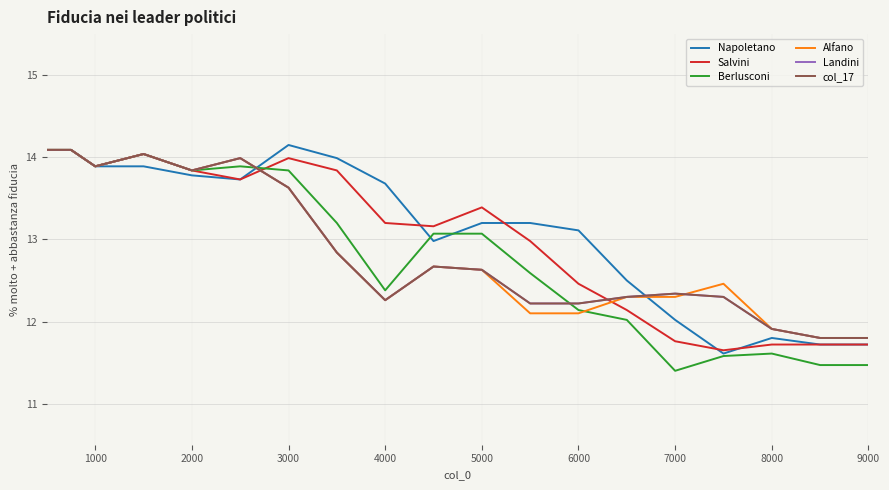

Does the chart have visible grid lines?

Yes